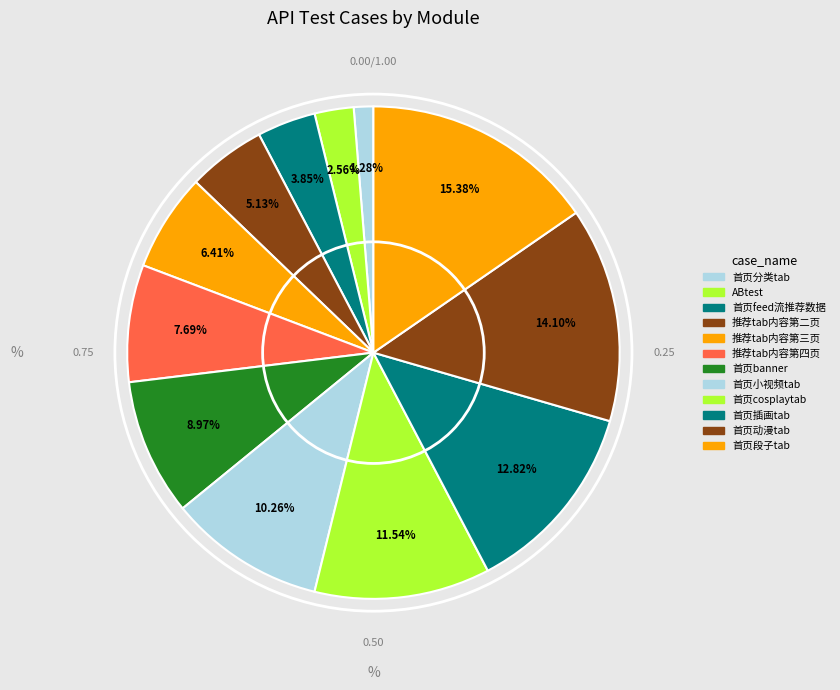

Combined, what portion of the pie is 首页banner and 推荐tab内容第二页?

14.1%